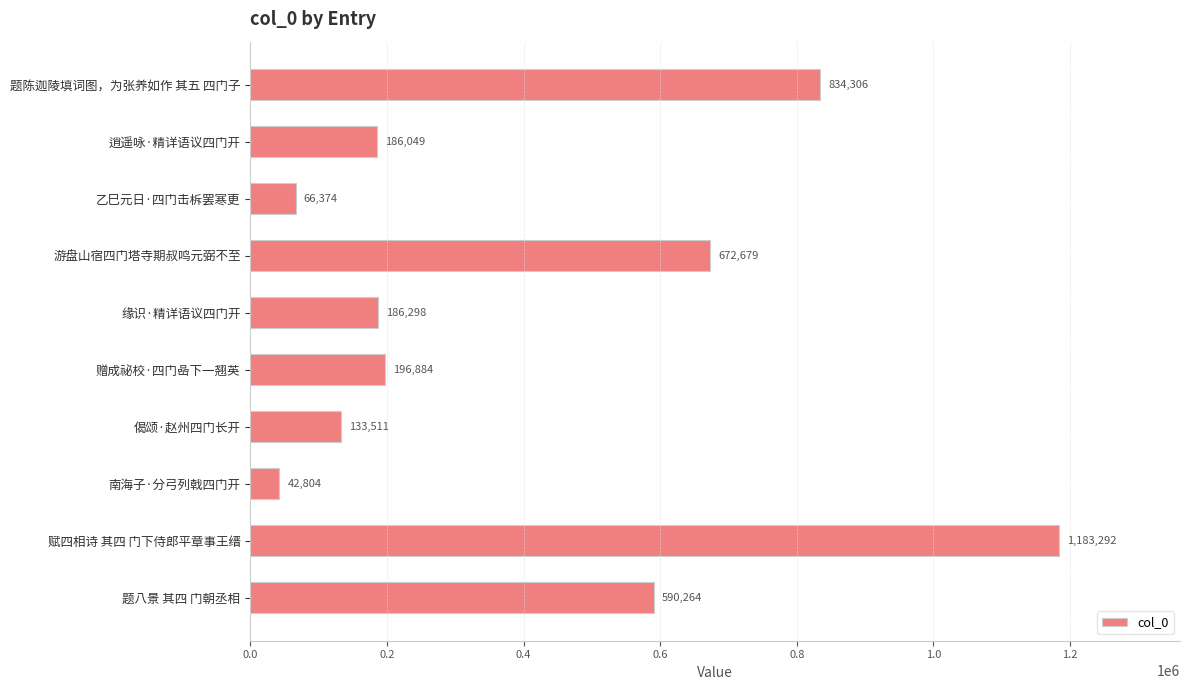

List the labels in order of value, largest first.

赋四相诗 其四 门下侍郎平章事王缙, 题陈迦陵填词图，为张养如作 其五 四门子, 游盘山宿四门塔寺期叔鸣元弼不至, 题八景 其四 门朝丞相, 赠成祕校·四门喦下一翘英, 缘识·精详语议四门开, 逍遥咏·精详语议四门开, 偈颂·赵州四门长开, 乙巳元日·四门击柝罢寒更, 南海子·分弓列戟四门开